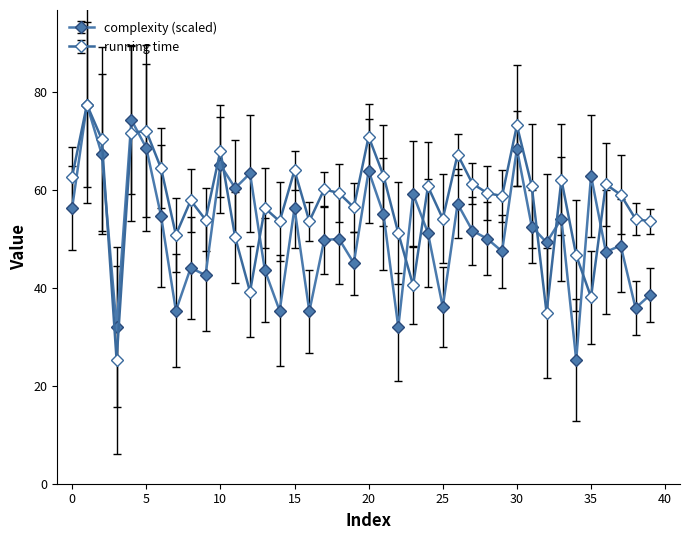

What is the sum of all running time values?

2299.5